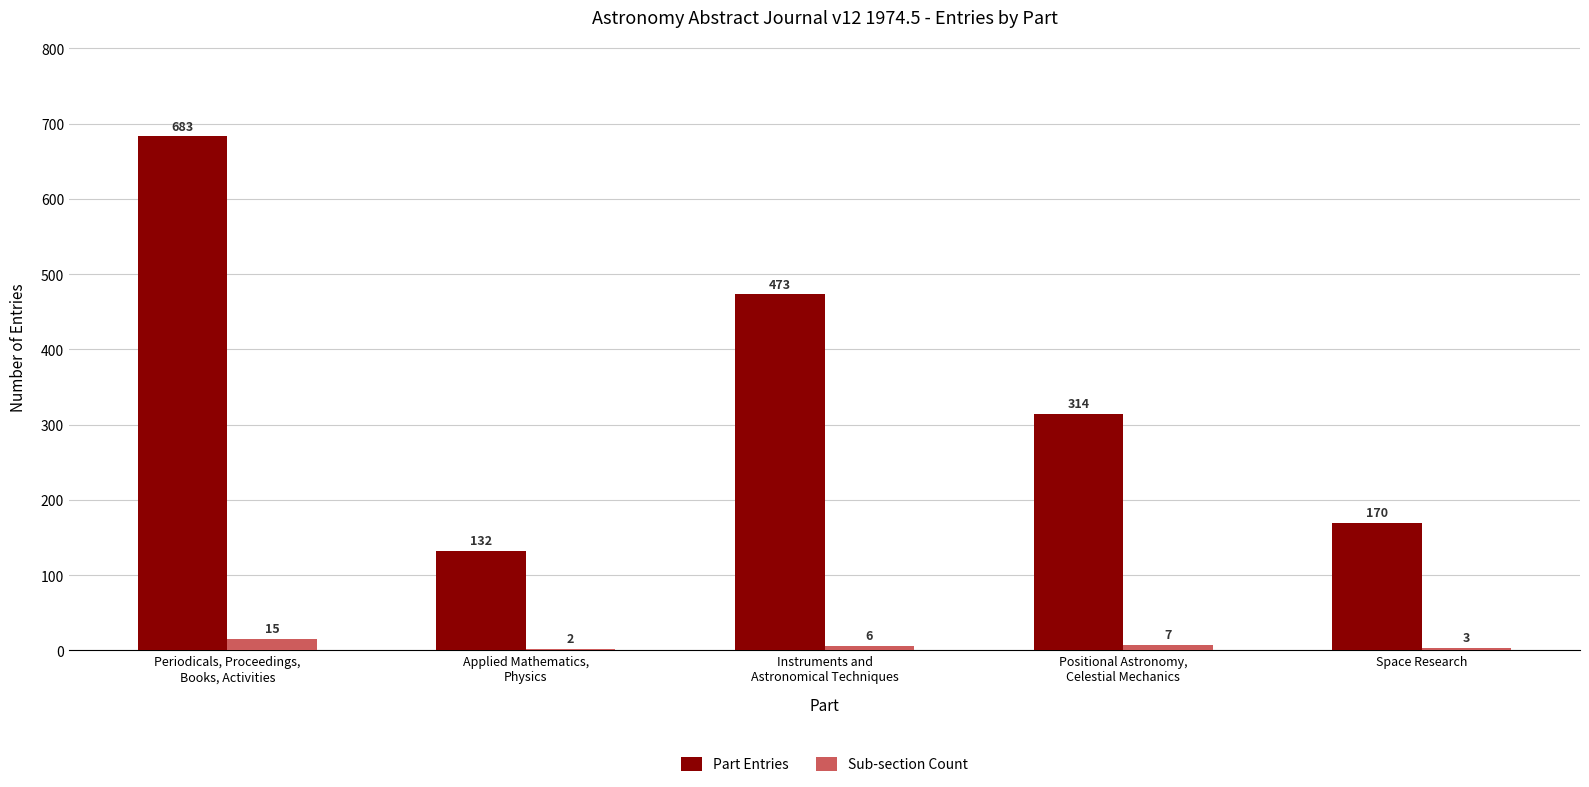

The value of Sub-section Count at Instruments and
Astronomical Techniques is 6. True or false?

True